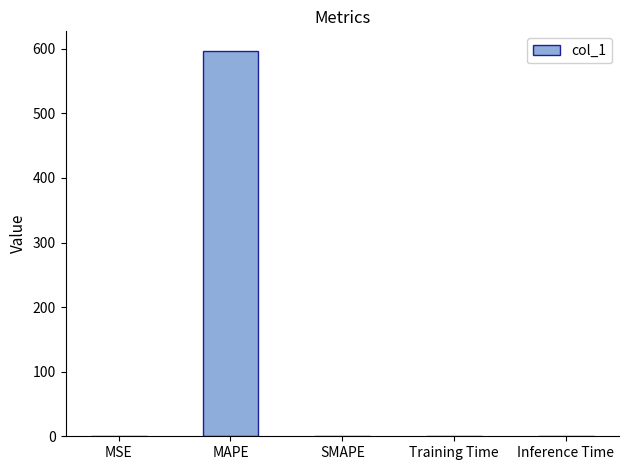

What is the change in value from MAPE to Inference Time?

-596.1